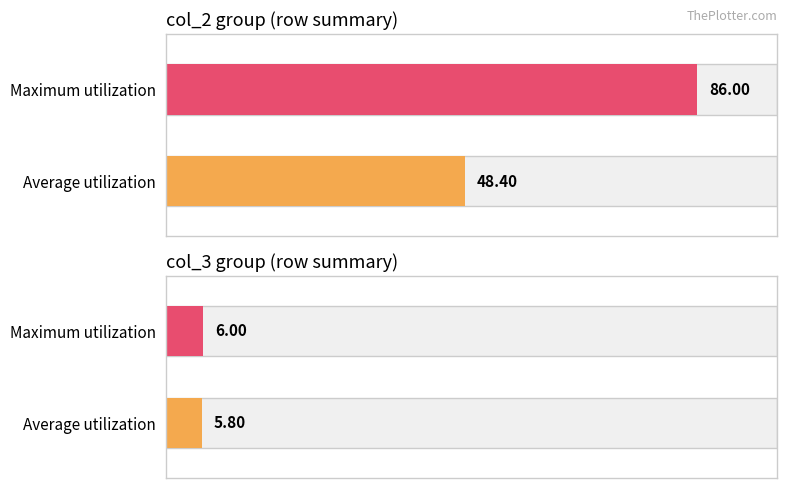

Is it true that col_2 equals 29 at 100?

False